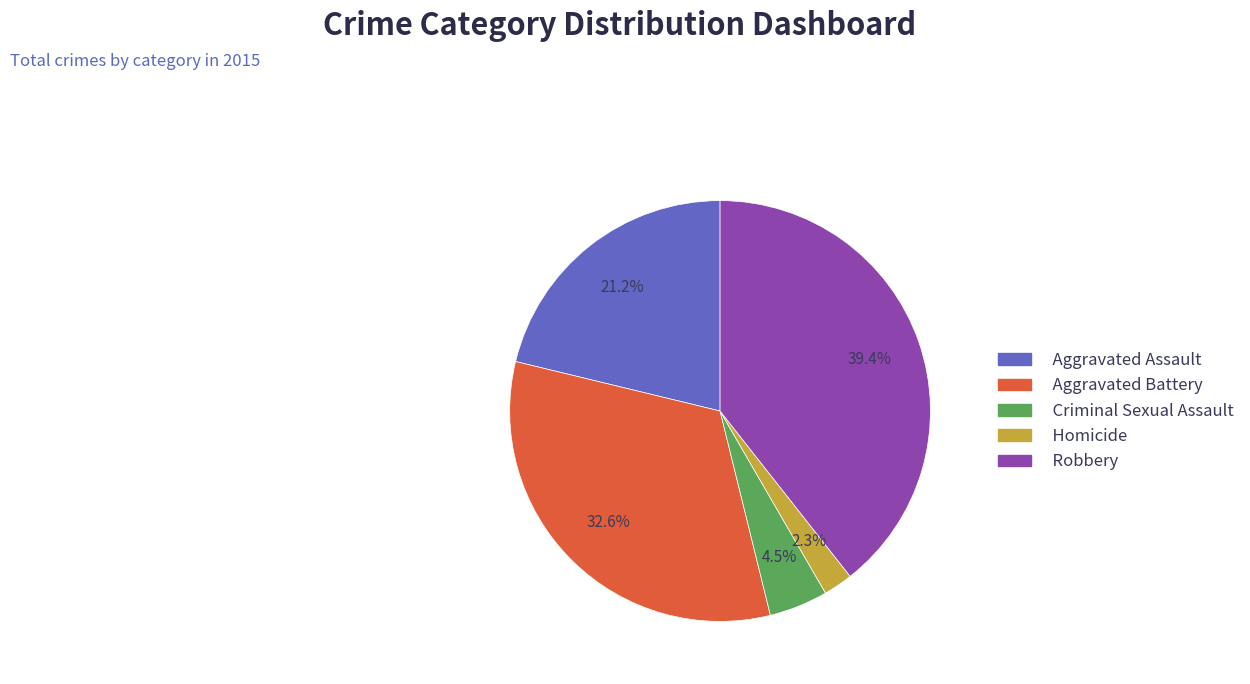

Count the number of slices in the pie.

5